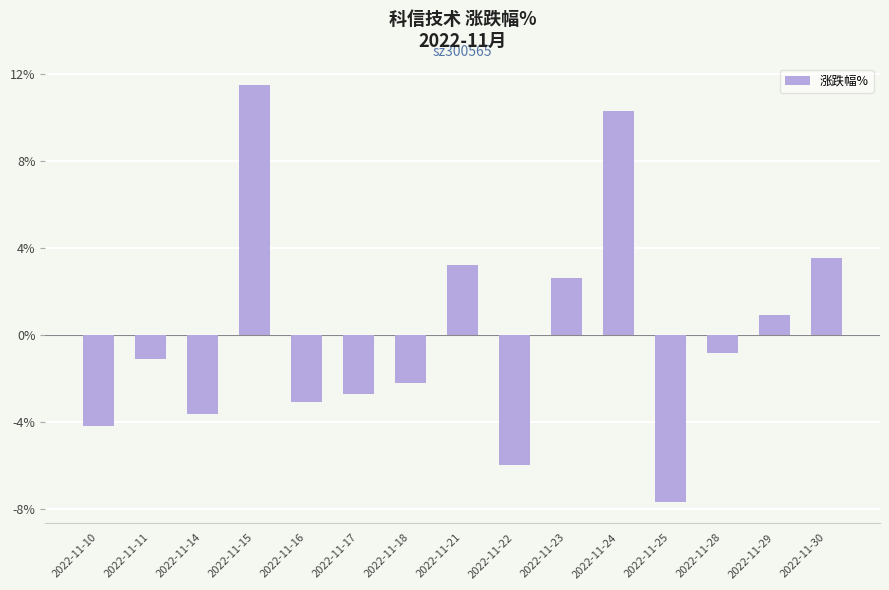

List the labels in order of value, largest first.

2022-11-15, 2022-11-24, 2022-11-30, 2022-11-21, 2022-11-23, 2022-11-29, 2022-11-28, 2022-11-11, 2022-11-18, 2022-11-17, 2022-11-16, 2022-11-14, 2022-11-10, 2022-11-22, 2022-11-25